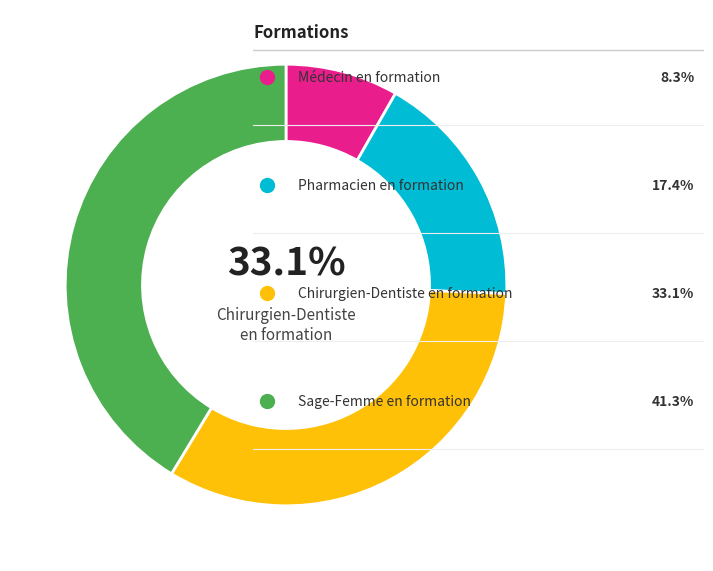

Combined, what portion of the pie is Médecin en formation and Chirurgien-Dentiste en formation?

41.3%